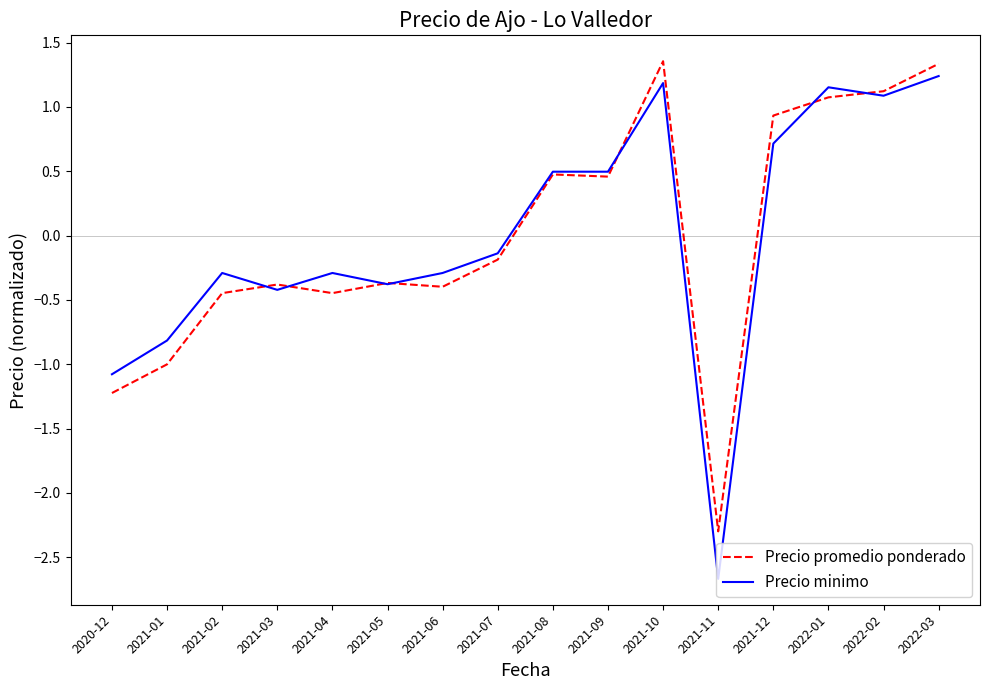

How many negative values does the Precio minimo series have?

9